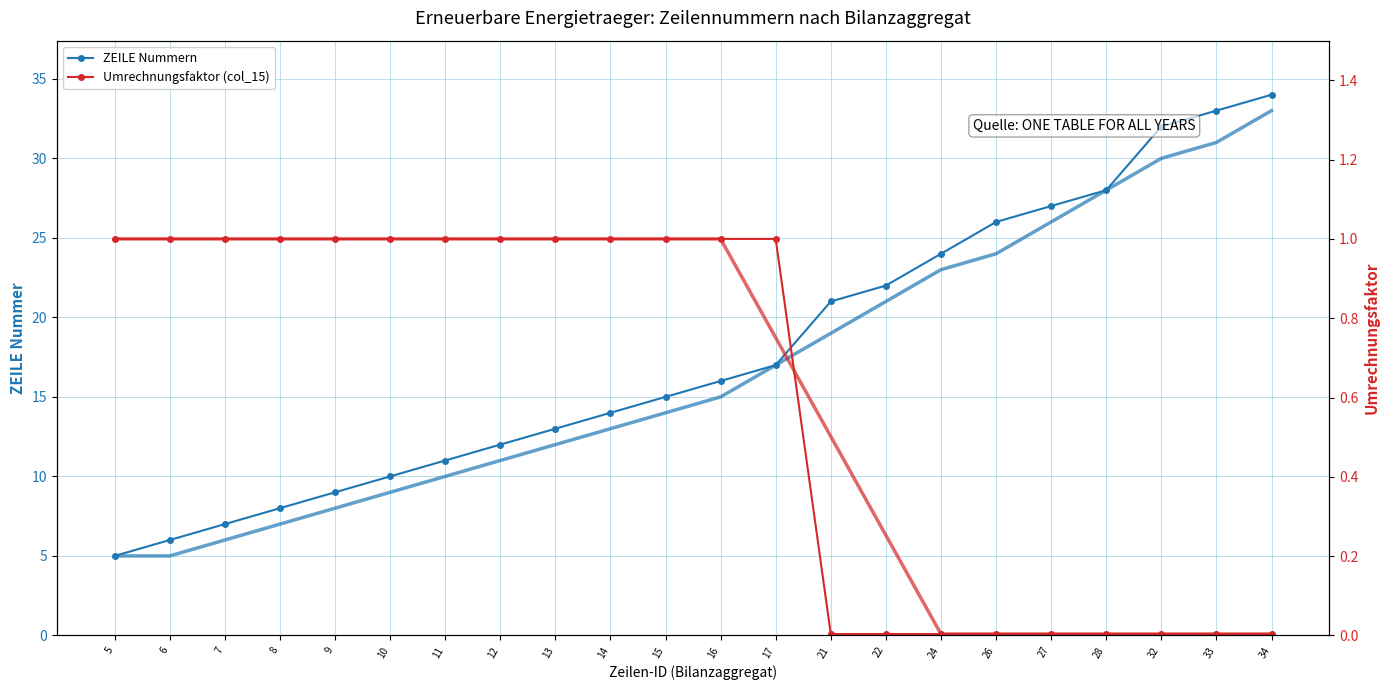

True or false: ZEILE Nummern and Umrechnungsfaktor (col_15) cross at least once.

False